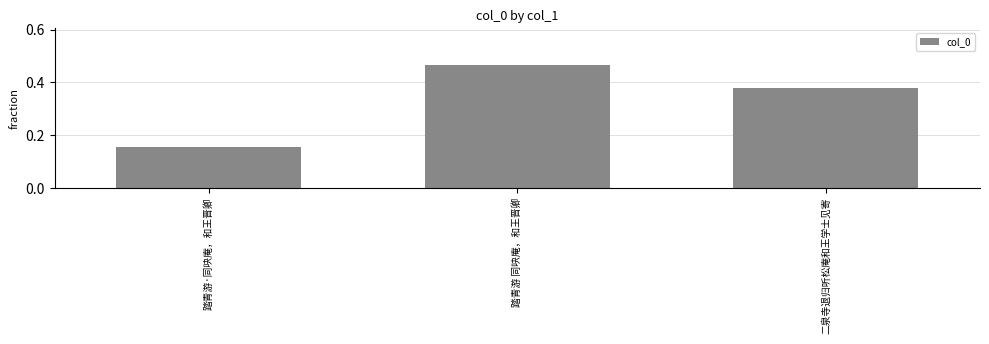

List the labels in order of value, smallest first.

踏青游·同吷庵，和王晋卿, 二泉寺退归听松庵和王学士见寄, 踏青游 同吷庵，和王晋卿